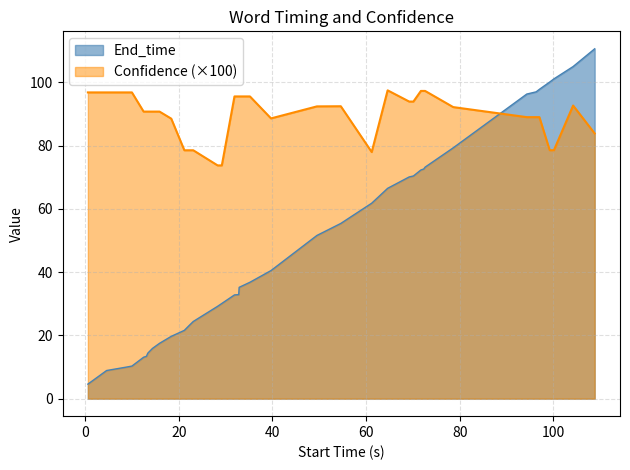

True or false: Confidence has more than 0 interior local peaks.

True